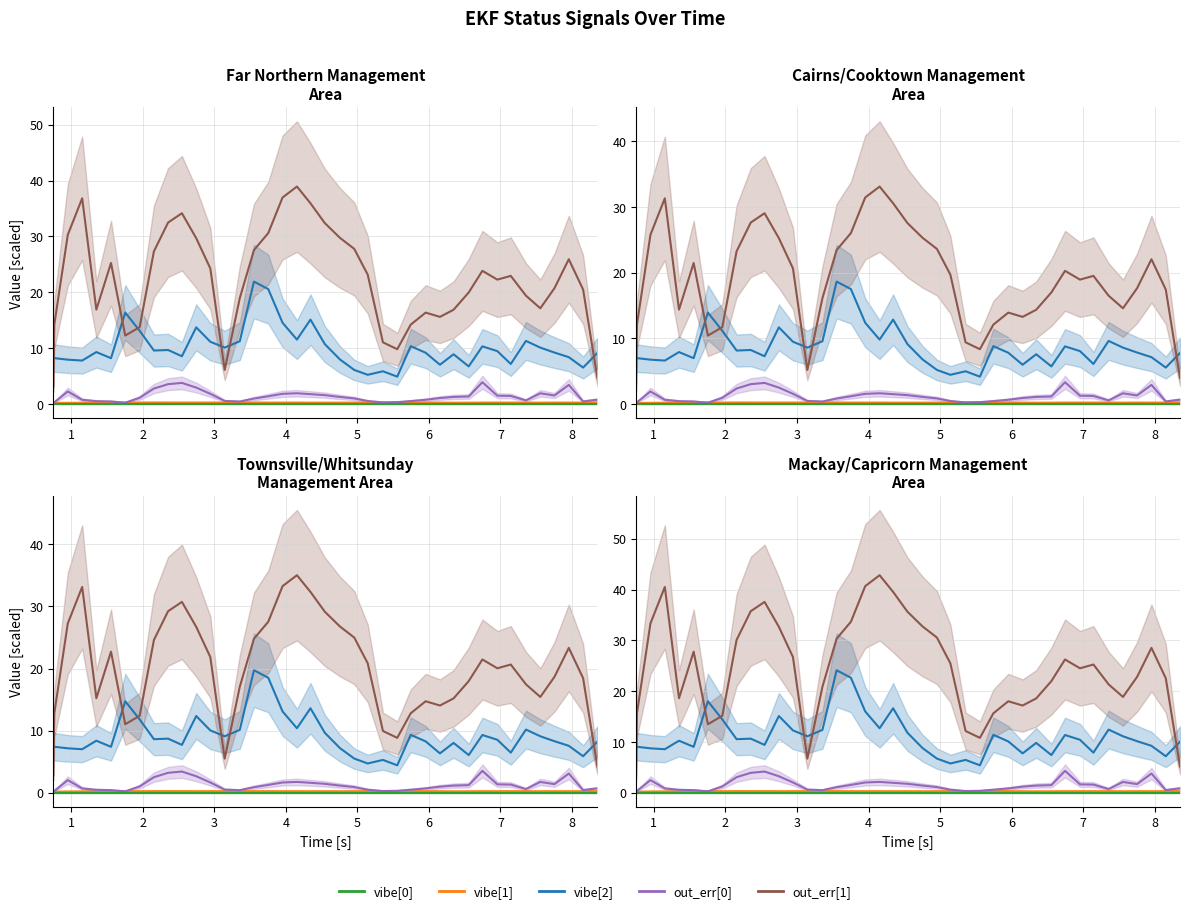

Reading right to left, extract all data points from this chart.

vibe[2]: 39=10.0	38=7.2	37=9.2	36=10.1	35=11.1	34=12.4	33=7.9	32=10.4	31=11.4	30=7.4	29=9.8	28=7.7	27=10.1	26=11.4	25=5.4	24=6.5	23=5.8	22=6.7	21=8.8	20=11.8	19=16.6	18=12.7	17=16.0	16=22.6	15=24.1	14=12.4	13=11.1	12=12.3	11=15.1	10=9.4	9=10.6	8=10.5	7=14.4	6=18.0	5=9.0	4=10.2	3=8.6	2=8.7	1=9.0	0=9.2
output_tracking_error[1]: 39=5.1	38=22.5	37=28.5	36=22.8	35=18.9	34=21.3	33=25.2	32=24.5	31=26.2	30=22.0	29=18.6	28=17.2	27=18.0	26=15.6	25=10.8	24=12.1	23=25.5	22=30.5	21=32.7	20=35.6	19=39.5	18=42.8	17=40.7	16=33.7	15=30.3	14=20.9	13=6.7	12=26.7	11=32.7	10=37.6	9=35.7	8=30.1	7=15.1	6=13.5	5=27.8	4=18.6	3=40.5	2=33.3	1=15.6	0=3.4
vibe[1]: 39=0.3	38=0.3	37=0.3	36=0.3	35=0.3	34=0.3	33=0.3	32=0.3	31=0.3	30=0.3	29=0.3	28=0.3	27=0.3	26=0.3	25=0.3	24=0.3	23=0.3	22=0.3	21=0.3	20=0.3	19=0.3	18=0.3	17=0.3	16=0.3	15=0.3	14=0.3	13=0.3	12=0.3	11=0.3	10=0.3	9=0.3	8=0.3	7=0.3	6=0.3	5=0.3	4=0.3	3=0.3	2=0.2	1=0.2	0=0.2
output_tracking_error[0]: 39=0.9	38=0.5	37=3.8	36=1.7	35=2.1	34=0.7	33=1.6	32=1.6	31=4.3	30=1.5	29=1.4	28=1.2	27=0.8	26=0.6	25=0.4	24=0.3	23=0.6	22=1.1	21=1.4	20=1.7	19=1.9	18=2.1	17=2.0	16=1.5	15=1.1	14=0.5	13=0.6	12=2.0	11=3.2	10=4.2	9=3.9	8=3.1	7=1.2	6=0.3	5=0.5	4=0.6	3=0.8	2=2.5	1=0.3	0=0.3
vibe[0]: 39=0.0	38=0.0	37=0.0	36=0.0	35=0.0	34=0.0	33=0.0	32=0.0	31=0.0	30=0.0	29=0.0	28=0.0	27=0.0	26=0.0	25=0.0	24=0.0	23=0.0	22=0.0	21=0.0	20=0.0	19=0.0	18=0.0	17=0.0	16=0.0	15=0.0	14=0.0	13=0.0	12=0.0	11=0.0	10=0.0	9=0.0	8=0.0	7=0.0	6=0.0	5=0.0	4=0.0	3=0.0	2=0.0	1=0.0	0=0.0